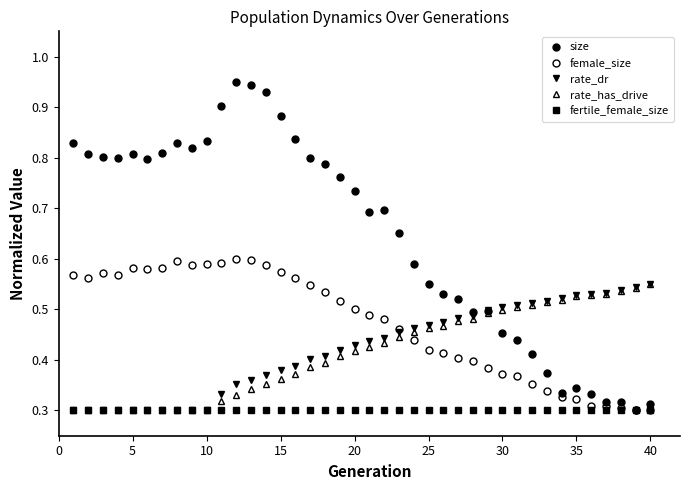

How many lines are shown in the chart?

5